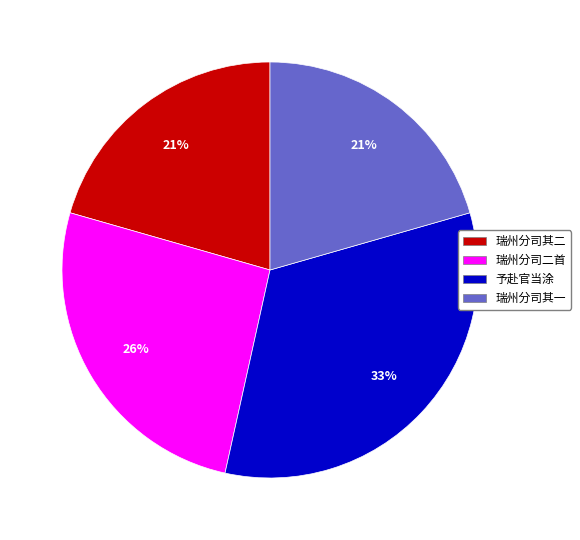

True or false: 予赴官当涂 accounts for 24% of the total.

False